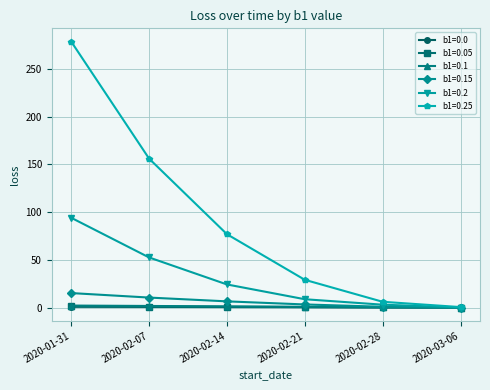

What is the difference between the maximum and minimum values in the b1=0.0 series?

0.7